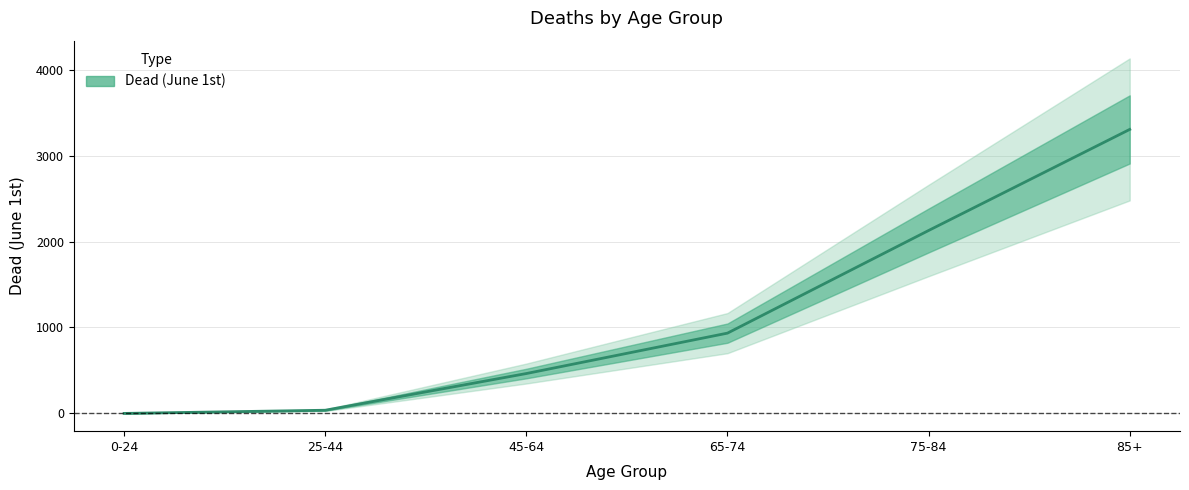

What is the sum of the values at 0-24 and 85+?

3304